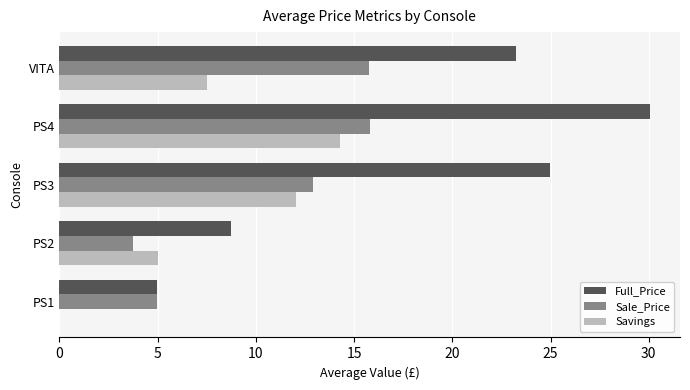

Which series has the largest total across all categories?

Full_Price